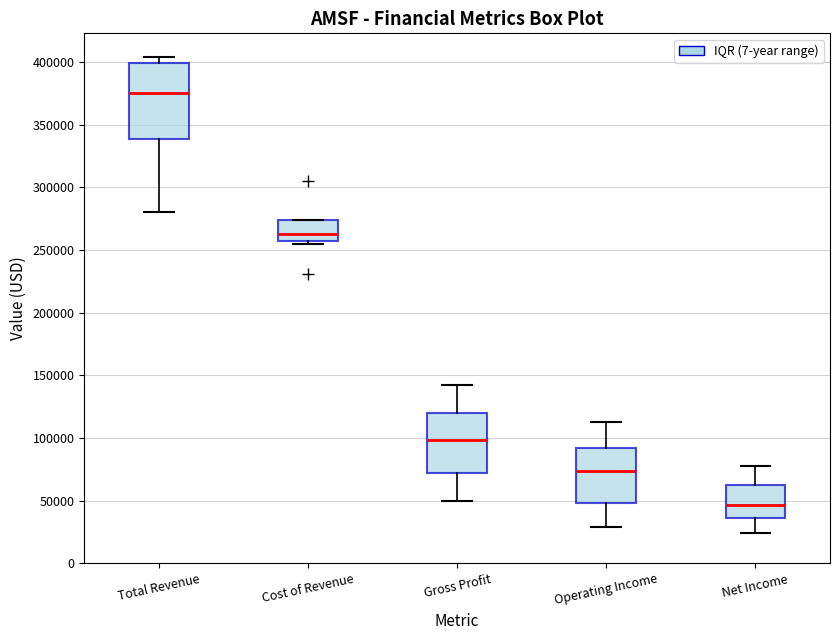

Where is the upper edge of the box for Total Revenue on the y-axis? The values are not printed on the chart, so give them approximately, as read against the axis.

400000